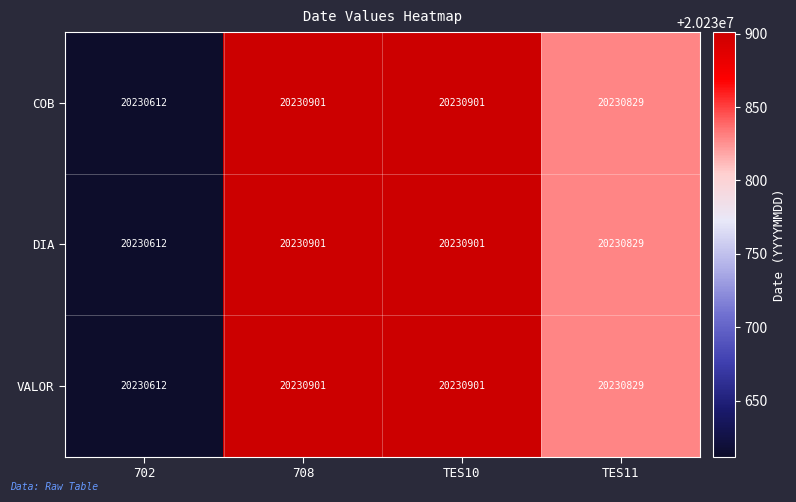

Read the DIA value at TES10, to the nearest 5.

20230900